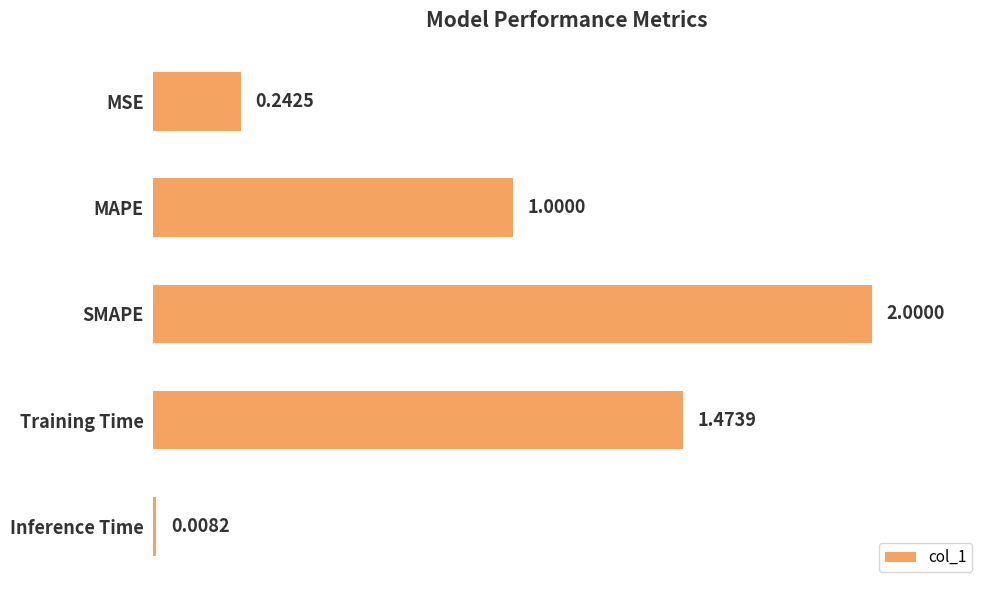

How many bars are there in total?

5